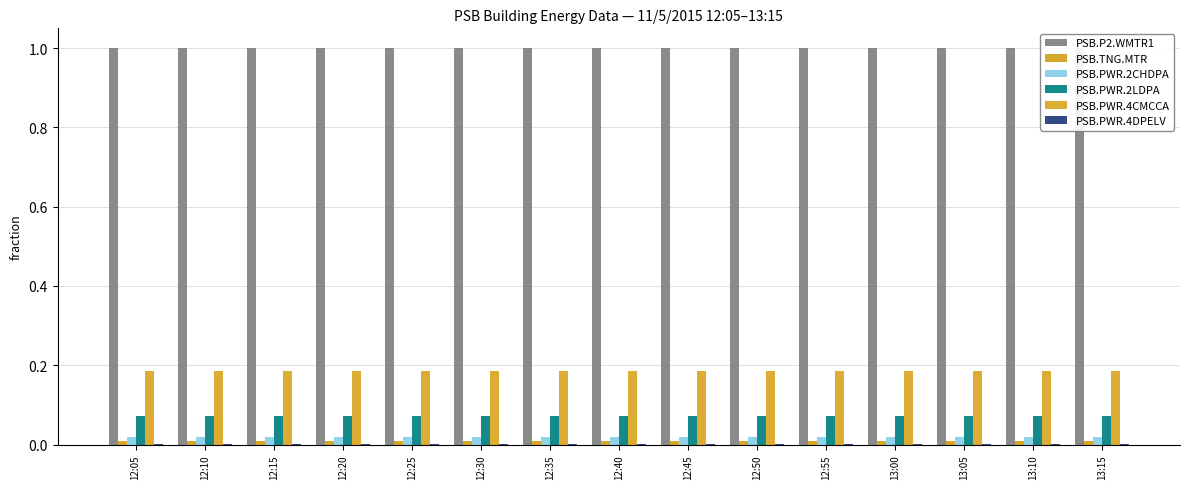

At 13:00, list the series in order from smallest to largest.

PSB.PWR.4DPELV, PSB.TNG.MTR, PSB.PWR.2CHDPA, PSB.PWR.2LDPA, PSB.PWR.4CMCCA, PSB.P2.WMTR1